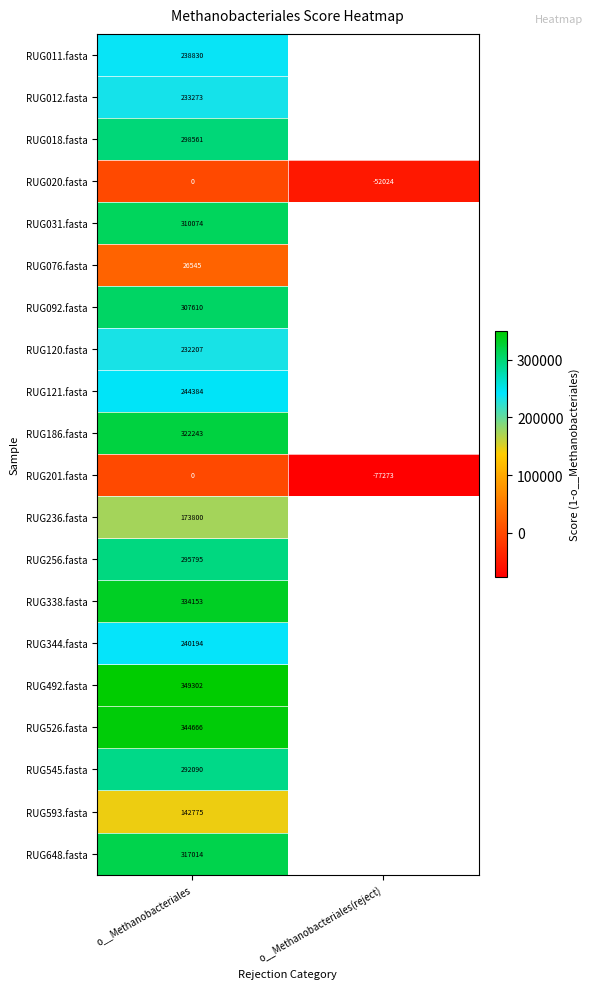

At how many categories does at least one series exceed 243844?

1